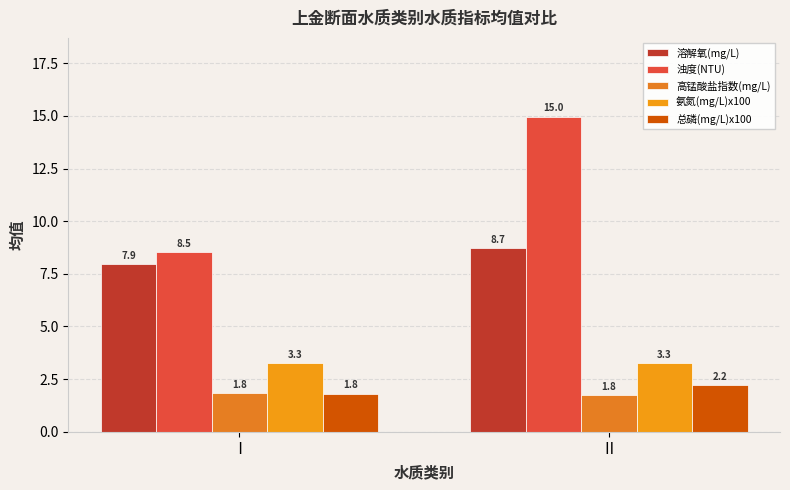

Reading right to left, list all the values displayed in this chart.

溶解氧(mg/L): 8.7	7.9
浊度(NTU): 15.0	8.5
高锰酸盐指数(mg/L): 1.8	1.8
氨氮(mg/L)x100: 3.3	3.3
总磷(mg/L)x100: 2.2	1.8